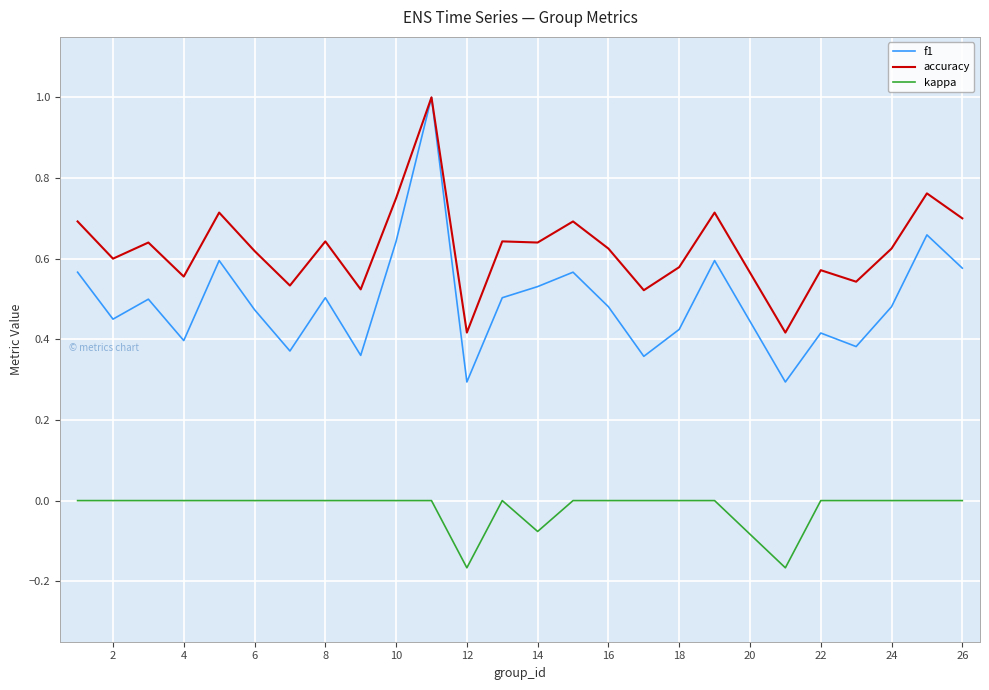

True or false: f1 and kappa cross at least once.

False